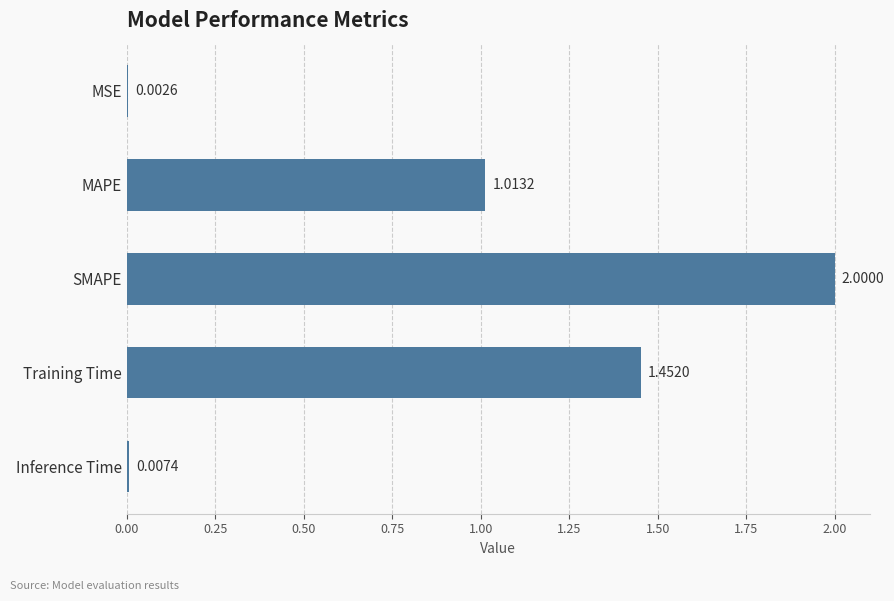

Which label corresponds to the largest value in the chart?

SMAPE